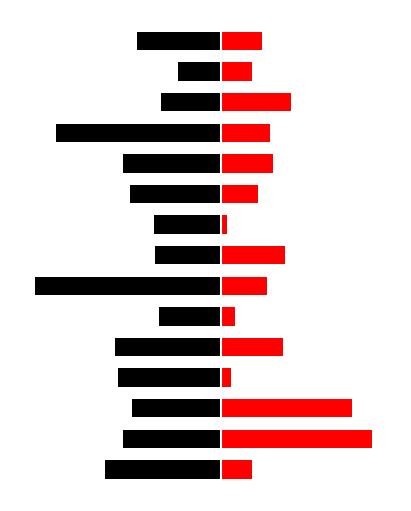

At how many categories does at least one series exceed 48?

1